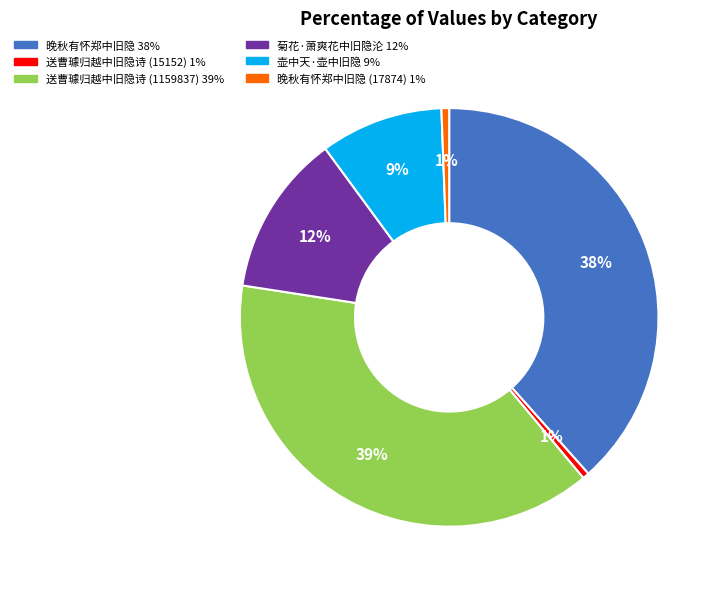

Is there any slice that represents more than half of the pie?

No